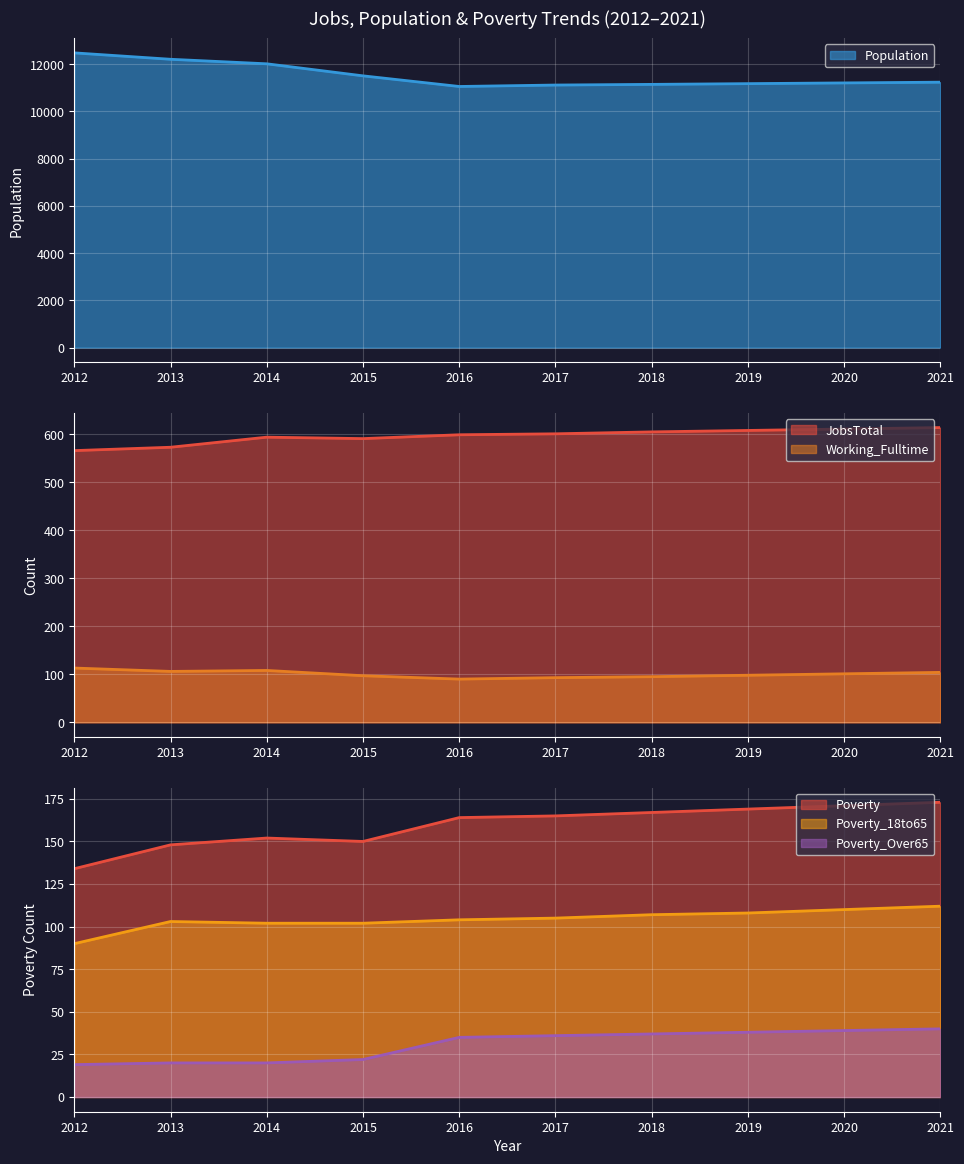

What is the sum of all Poverty_18to65 values?

1043